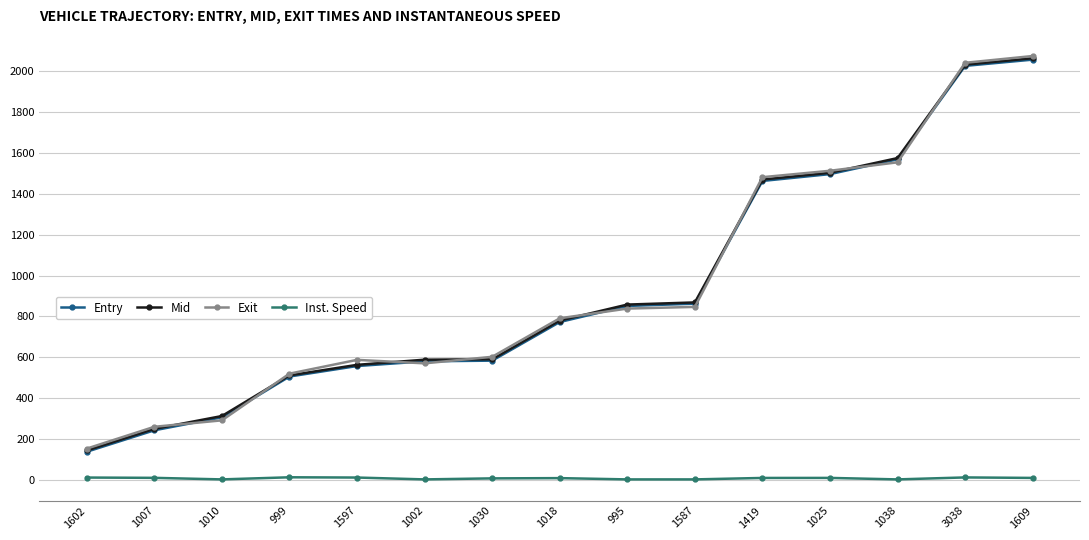

Is this an area chart (filled region under the line)?

No